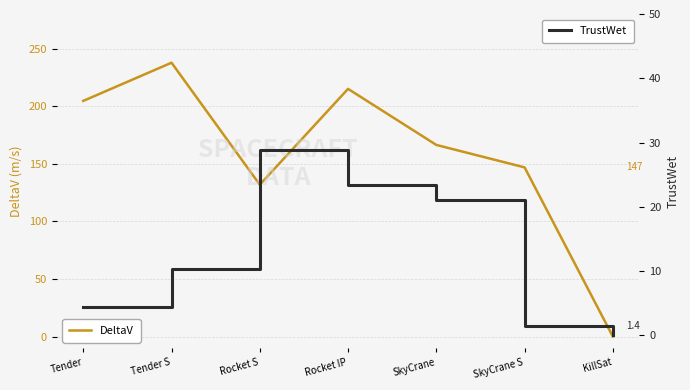

How many interior local peaks does the TrustWet series have?

1